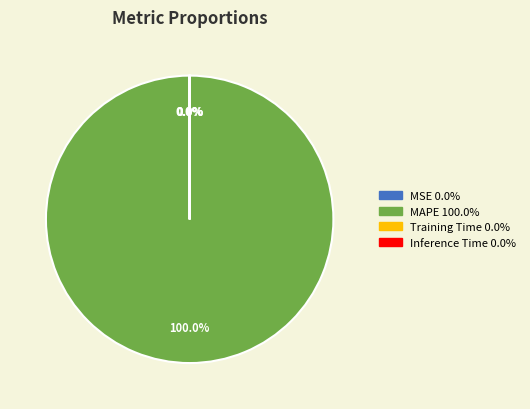

Does MAPE account for over 50% of the chart?

Yes